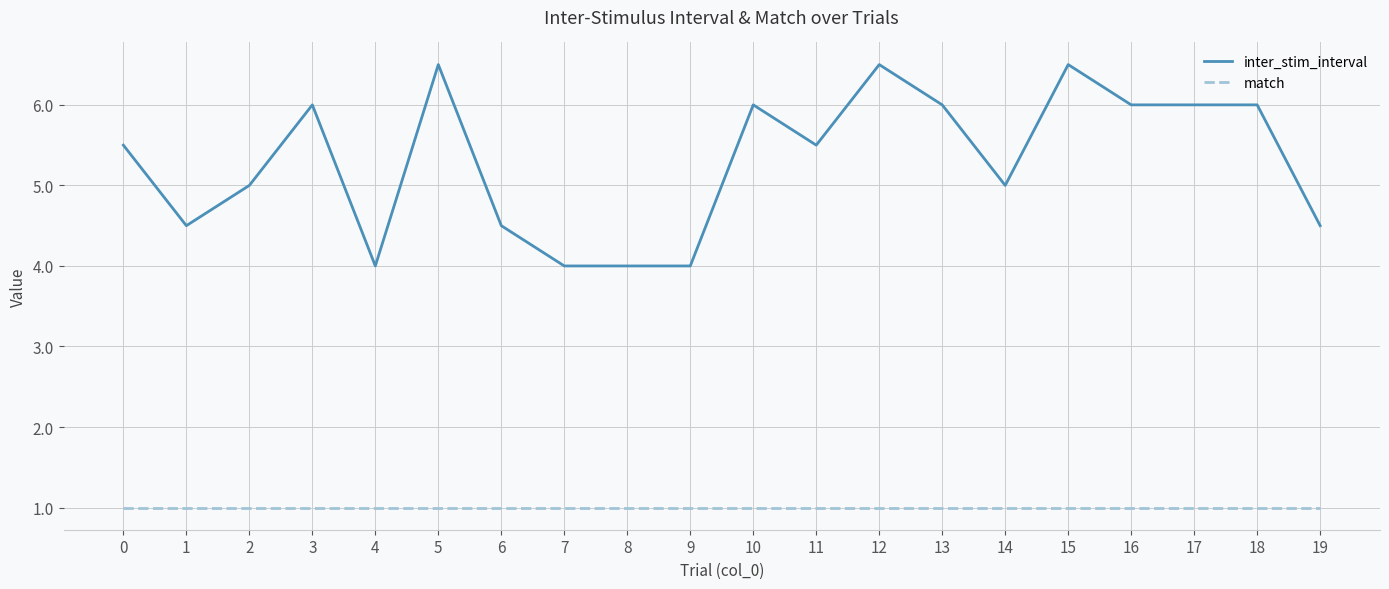

At how many categories does at least one series exceed 1?

20